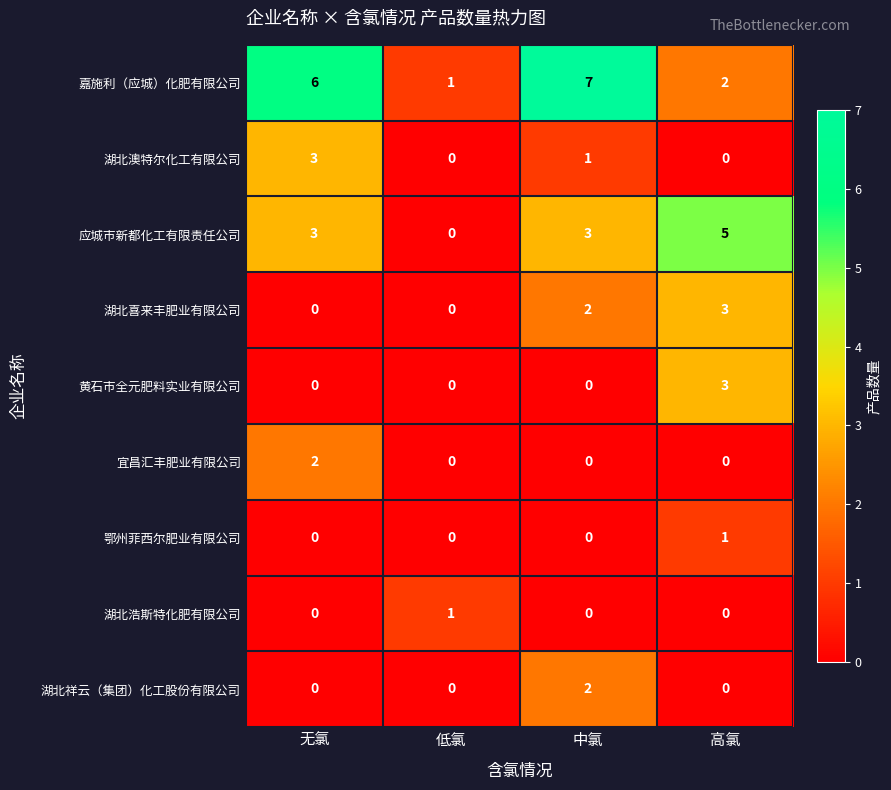

Which series has the largest total across all categories?

嘉施利（应城）化肥有限公司